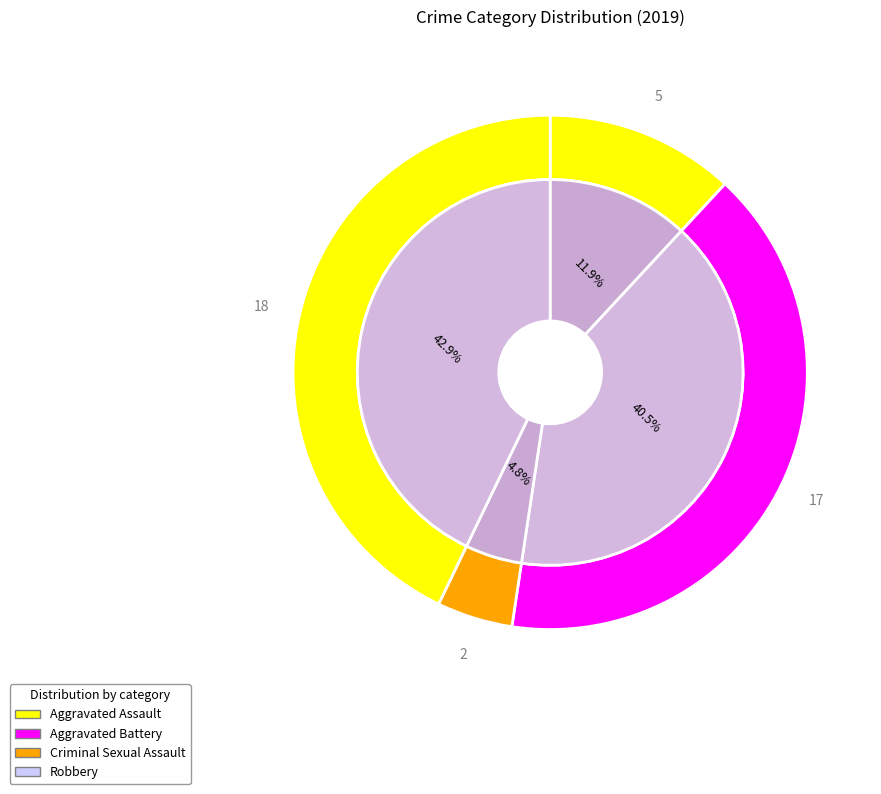

To the nearest percent, what is the difference between the Robbery and Criminal Sexual Assault slice percentages?

38%